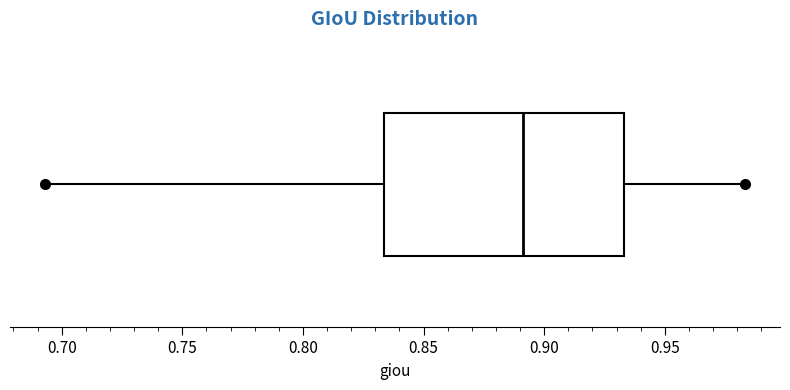

Transcribe this box plot: give where the median line is, the range the box spans, and where the two whiskers end, as read against the x-axis. The values are not printed on the chart, so give them approximately, as read against the axis.

median 0.890, box 0.835 to 0.935, whiskers 0.695 to 0.985